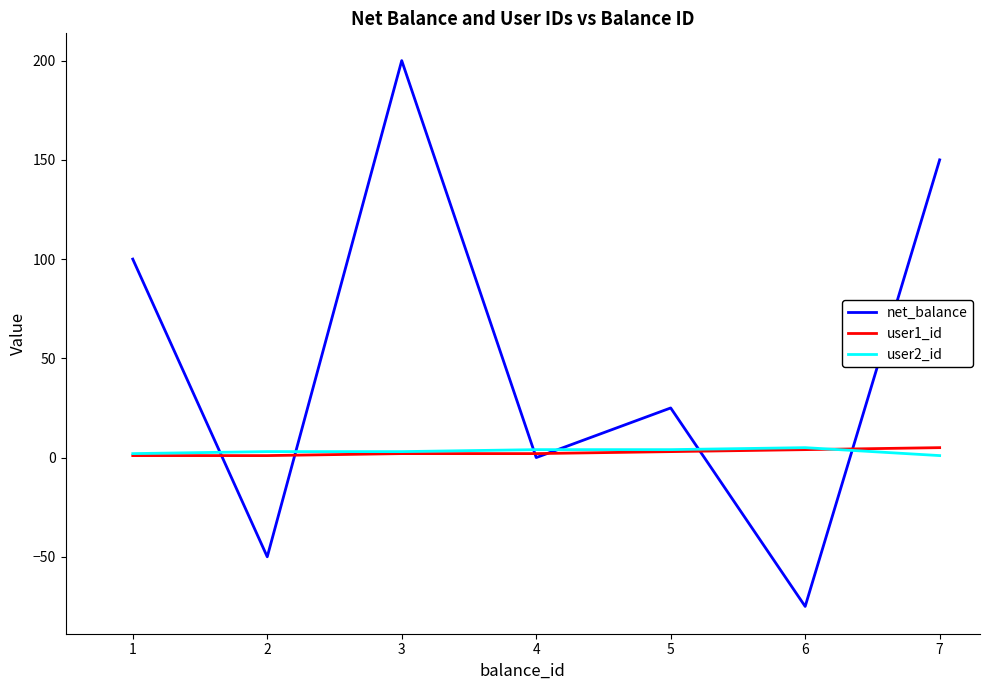

Between 2 and 3, which series saw the biggest shift?

net_balance